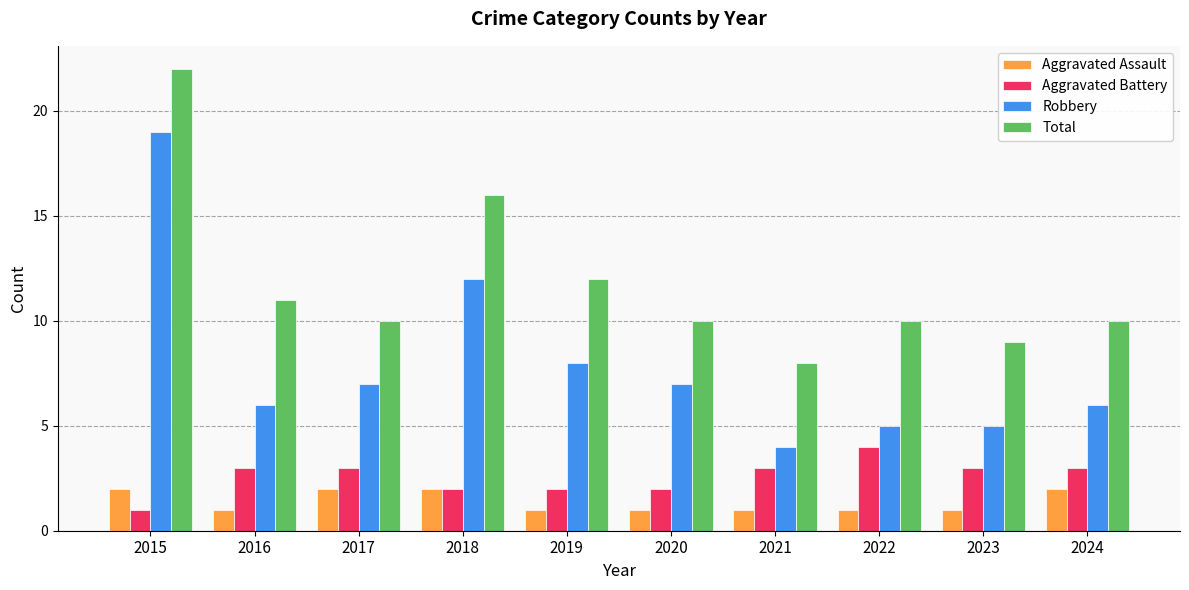

What is the value of the Aggravated Assault bar at the 5th from the left?

1